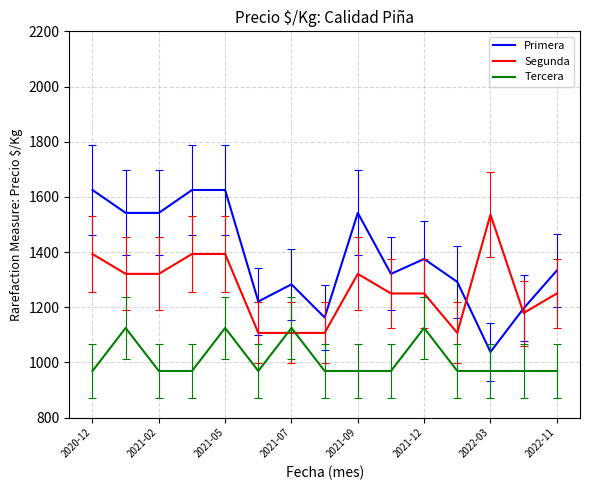

List the series in order of their overall mean, highest first.

Primera, Segunda, Tercera